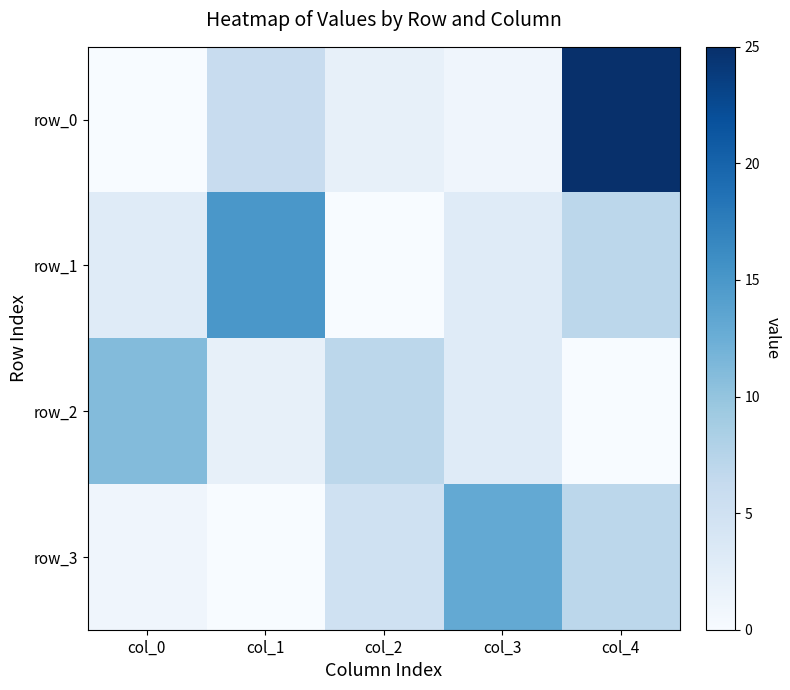

Count the number of data series in this chart.

4